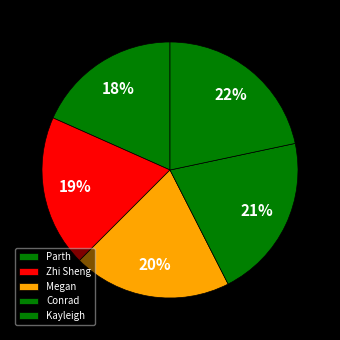

Which category has the smallest portion of the pie?

Parth